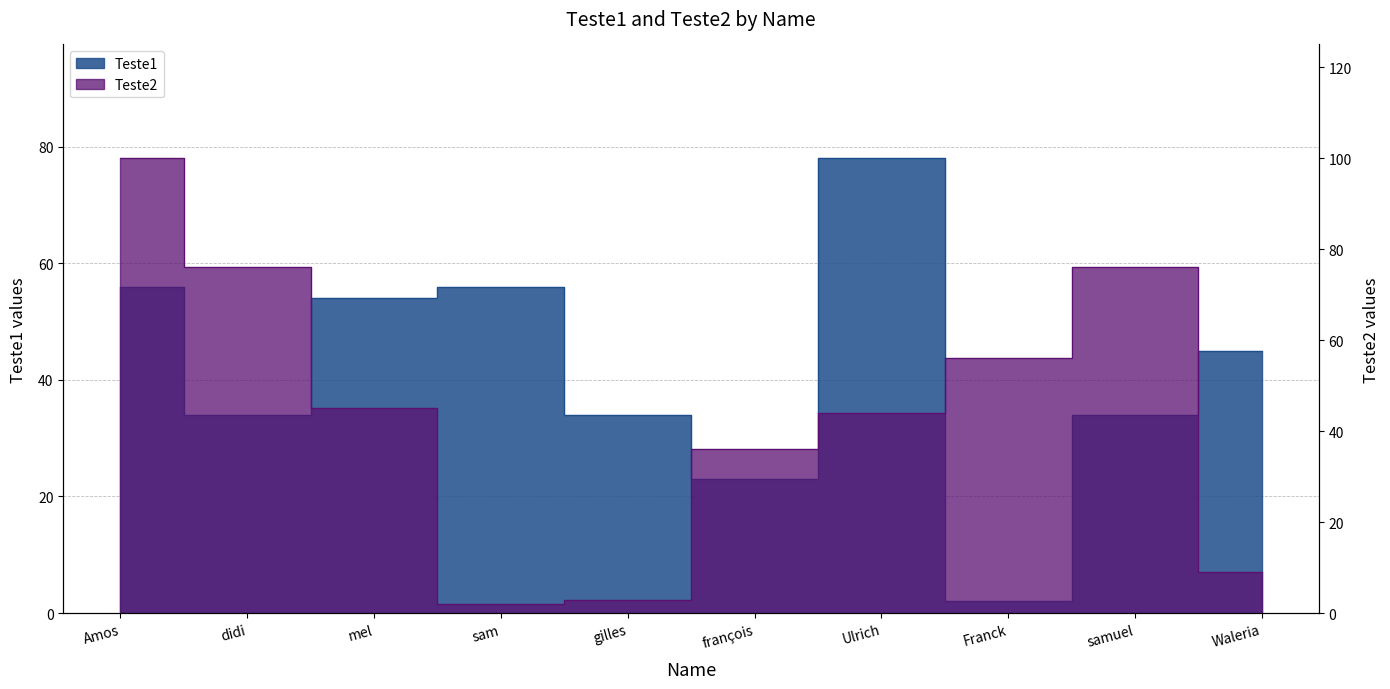

What are all the series names shown in the legend?

Teste1, Teste2